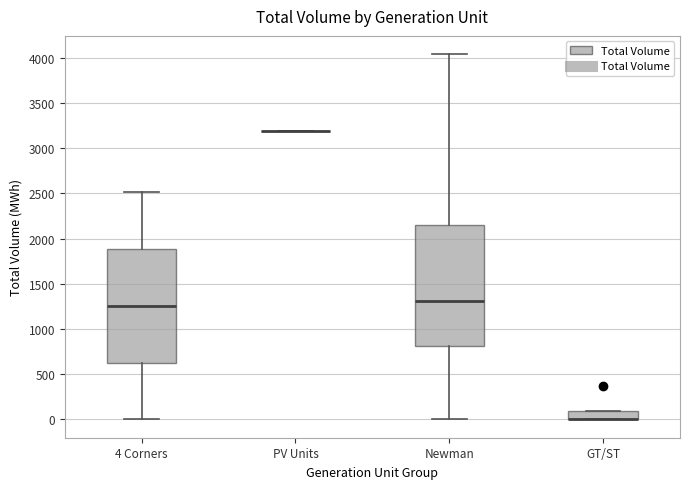

Where does the median line of the box for Newman sit on the y-axis? The values are not printed on the chart, so give them approximately, as read against the axis.

1300